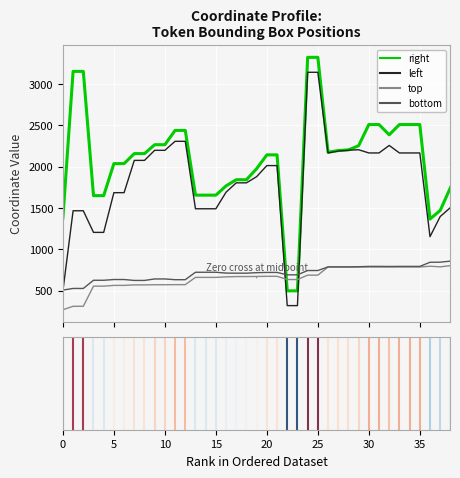

Which series has the largest range (max minus min)?

right